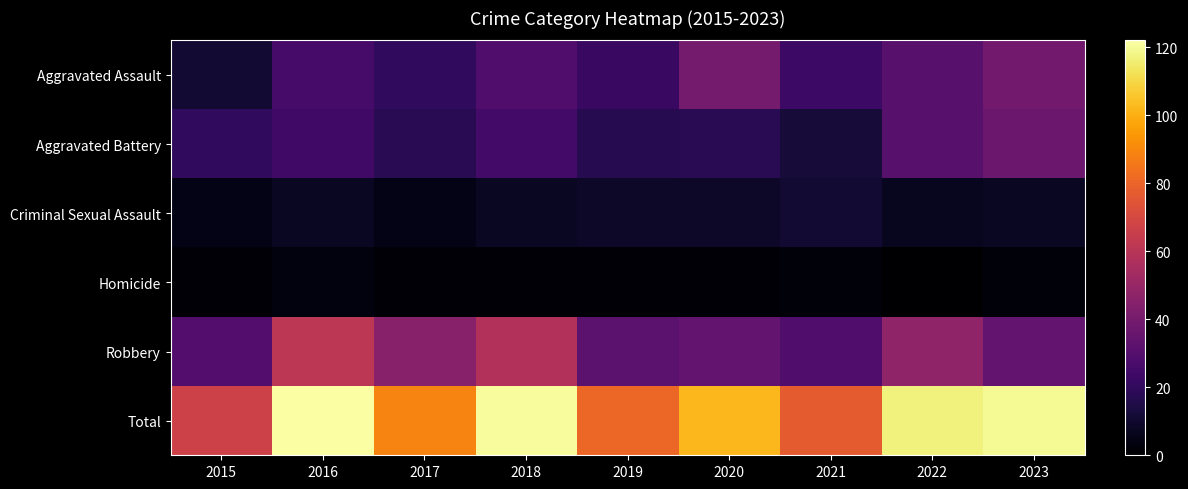

At which category is the sum across all series the highest?

2016